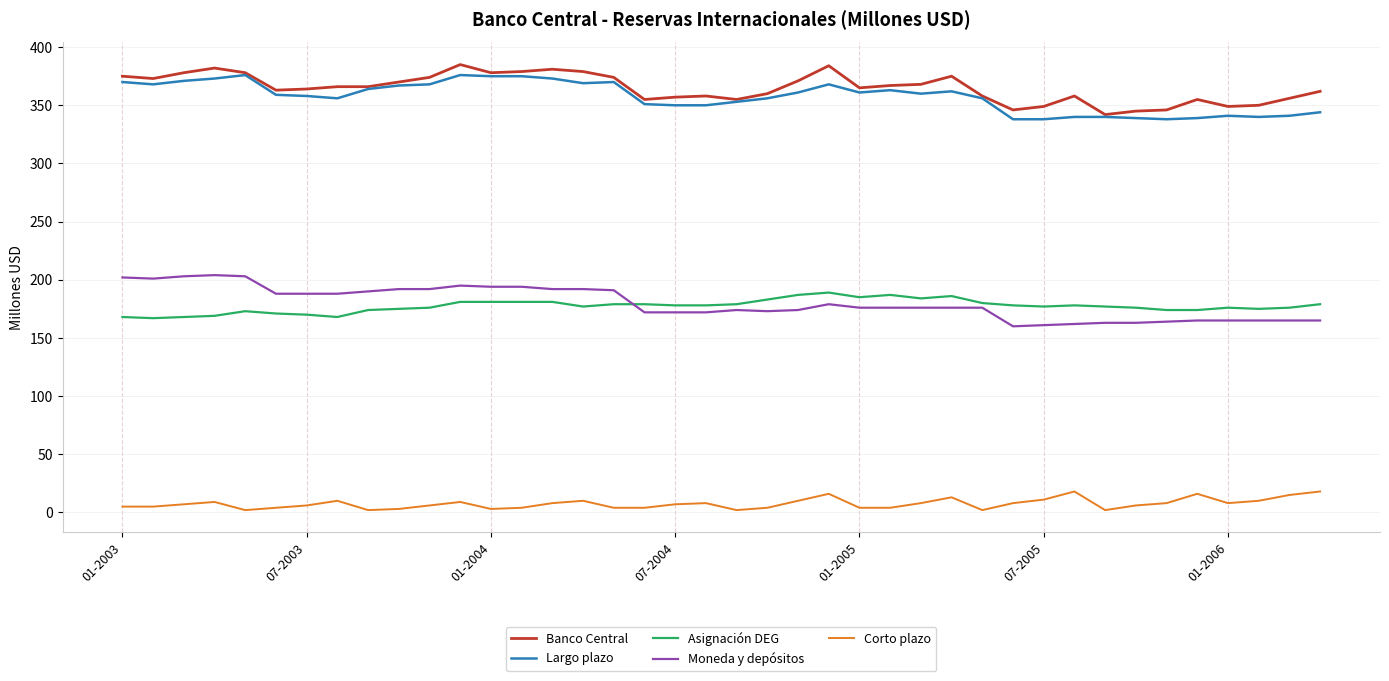

What is the maximum value shown in the chart?

385